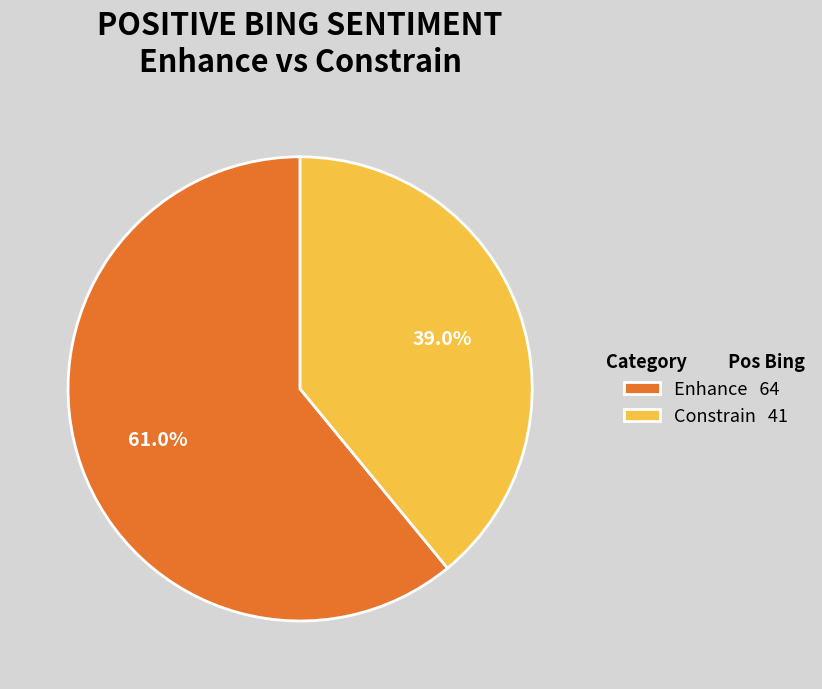

Rank the categories by value from highest to lowest.

Enhance, Constrain